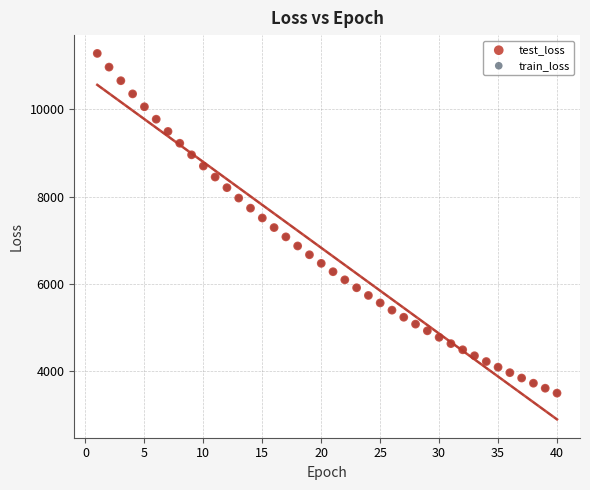

What are all the series names shown in the legend?

test_loss, train_loss